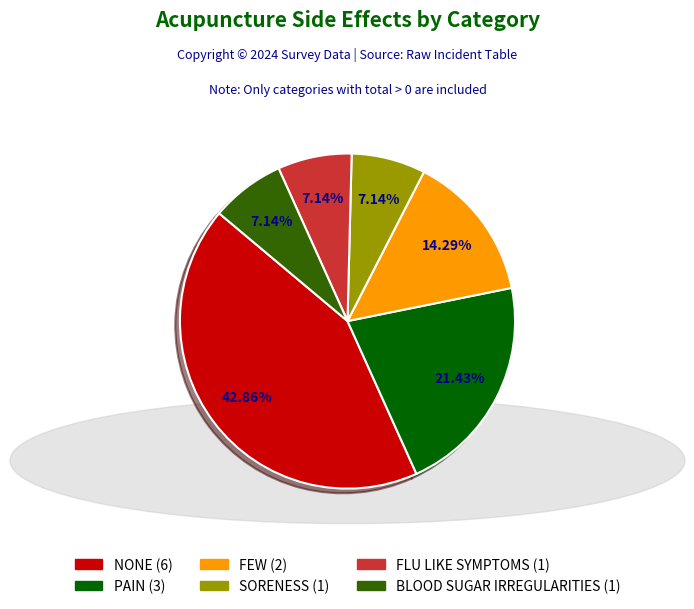

True or false: NONE accounts for 53% of the total.

False